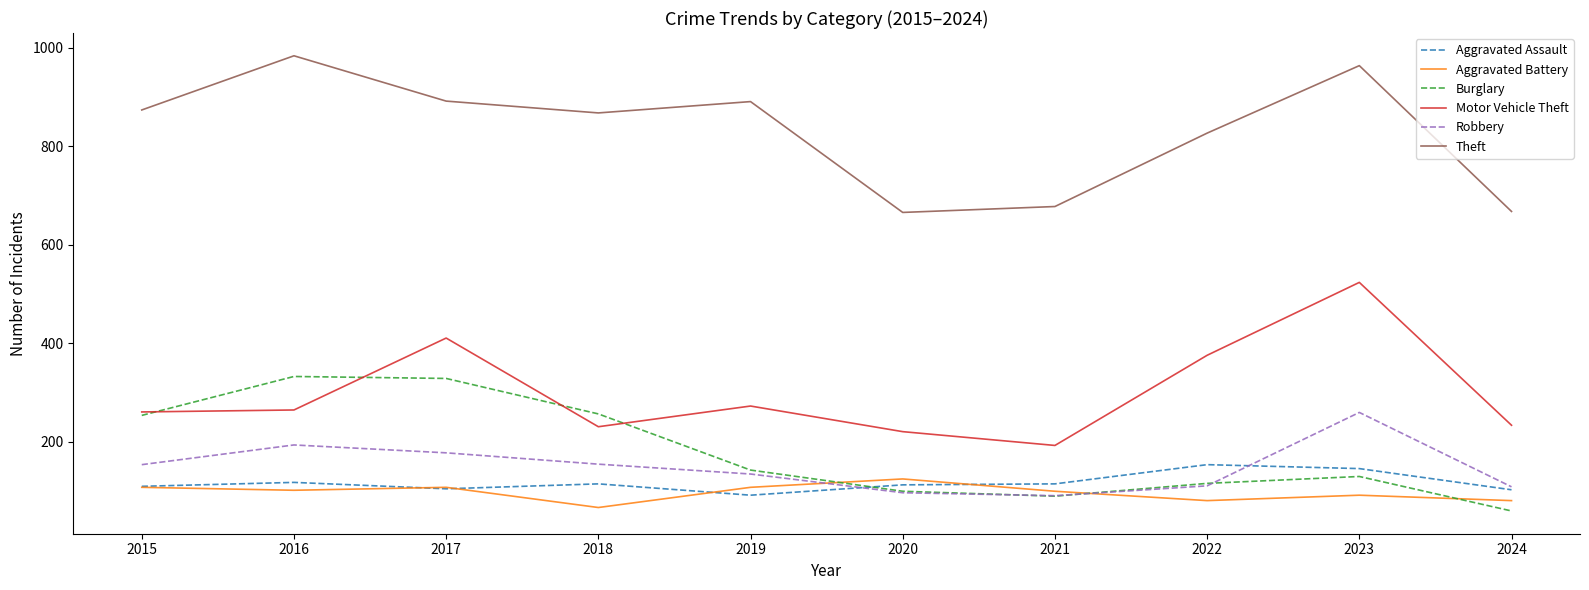

How many lines are shown in the chart?

6